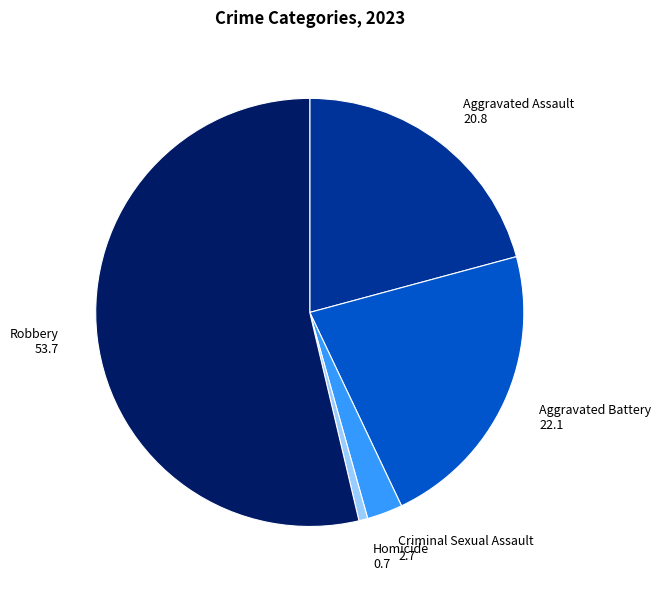

True or false: Homicide accounts for 11% of the total.

False